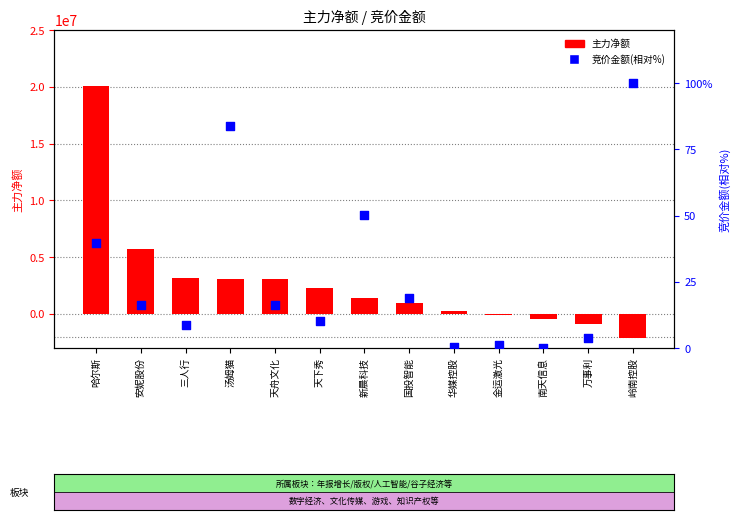

At how many categories does at least one series exceed -859448?

13